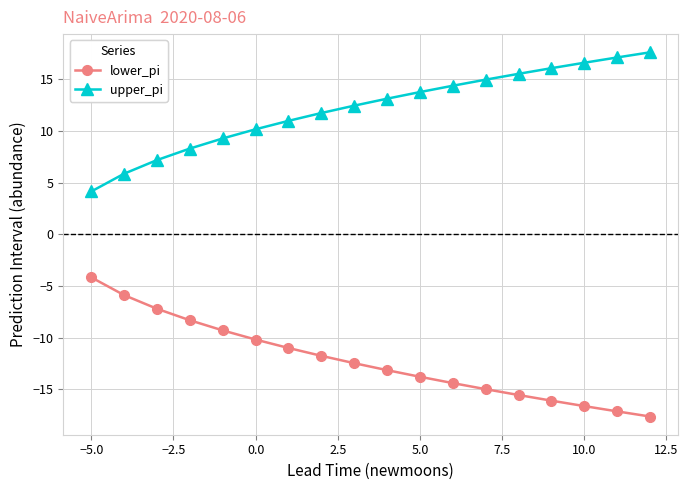

True or false: lower_pi and upper_pi intersect in this chart.

False